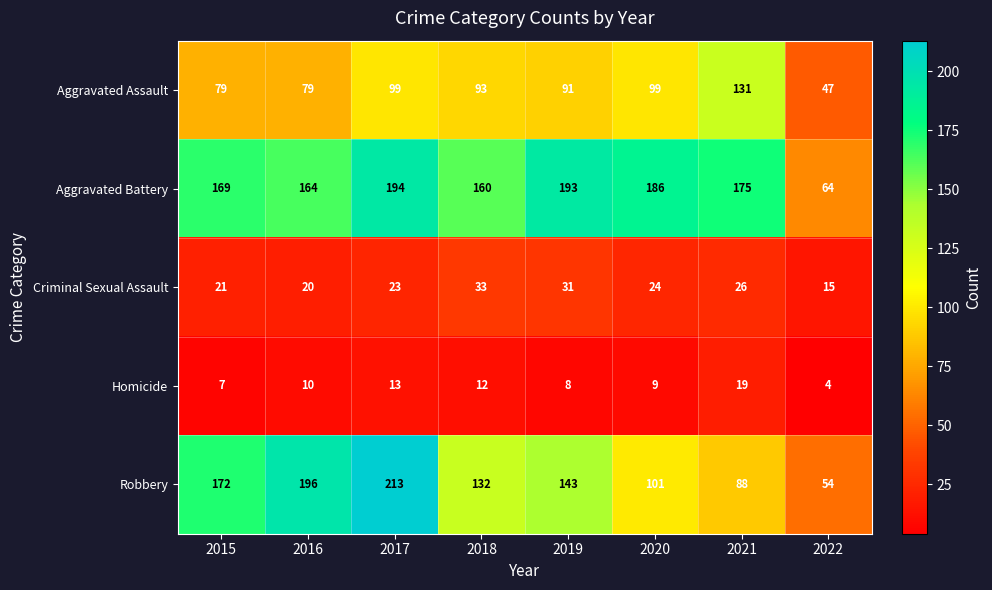

Between 2017 and 2019, which series saw the biggest shift?

Robbery